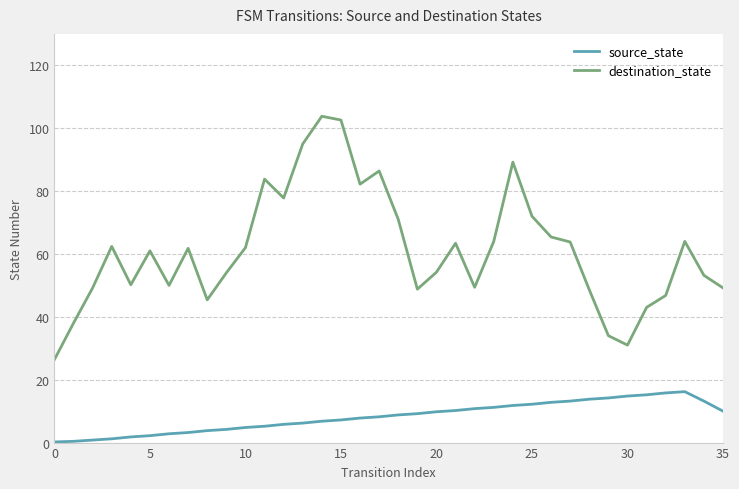

What is the difference between the maximum and minimum values in the source_state series?

16.0